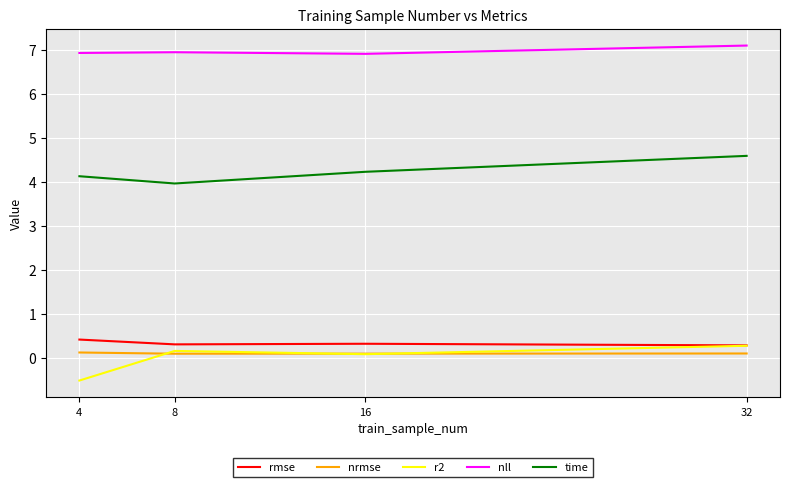

Reading left to right, list all the values displayed in this chart.

rmse: 0.4	0.3	0.3	0.3
nrmse: 0.1	0.1	0.1	0.1
r2: -0.5	0.2	0.1	0.3
nll: 6.9	6.9	6.9	7.1
time: 4.1	4.0	4.2	4.6